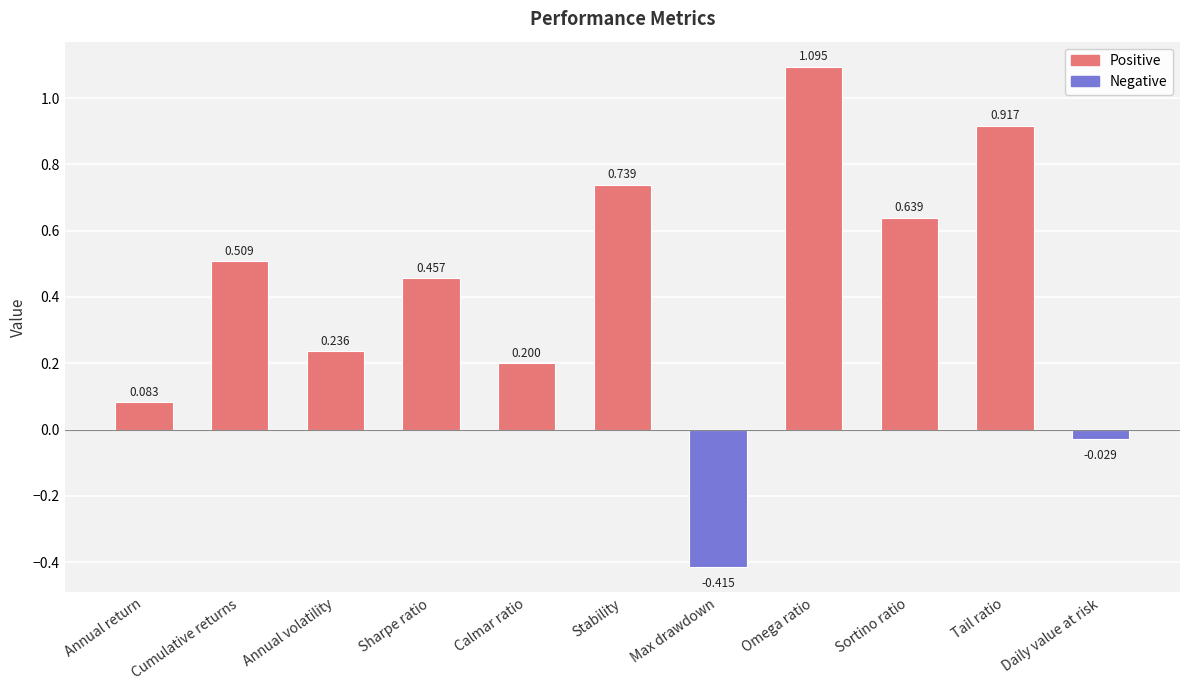

Count the number of data series in this chart.

1